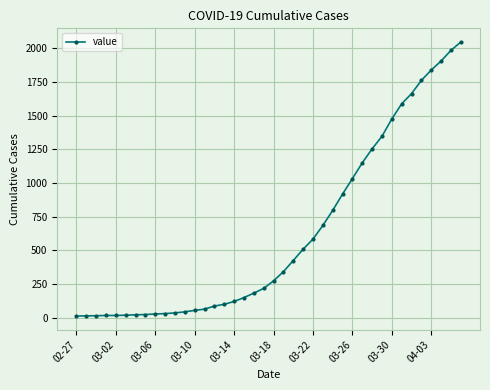

What is the maximum value shown in the chart?

2047